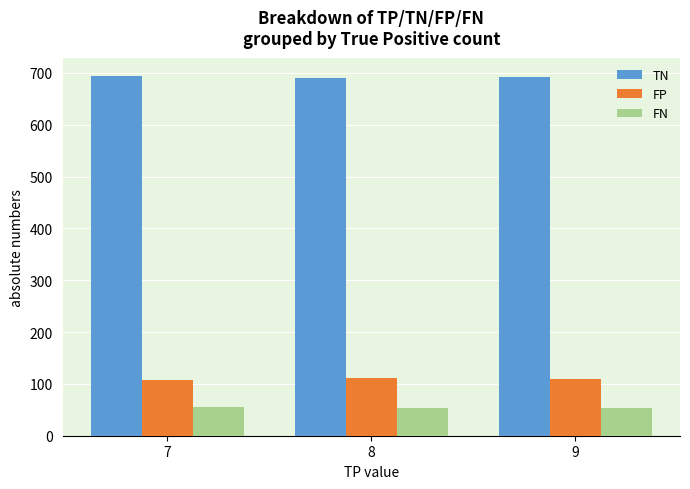

What is the difference between the maximum and minimum values in the FN series?

2.0